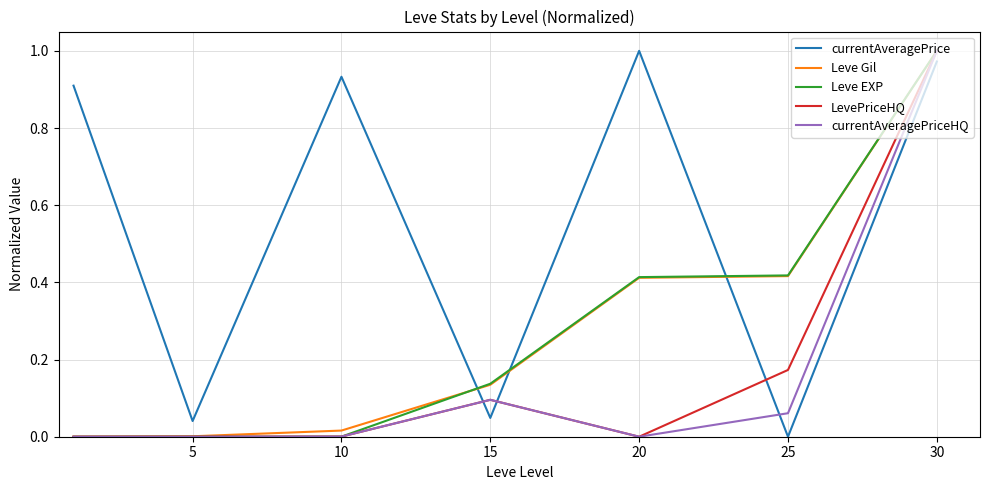

What is the sum of all currentAveragePriceHQ values?

1.2